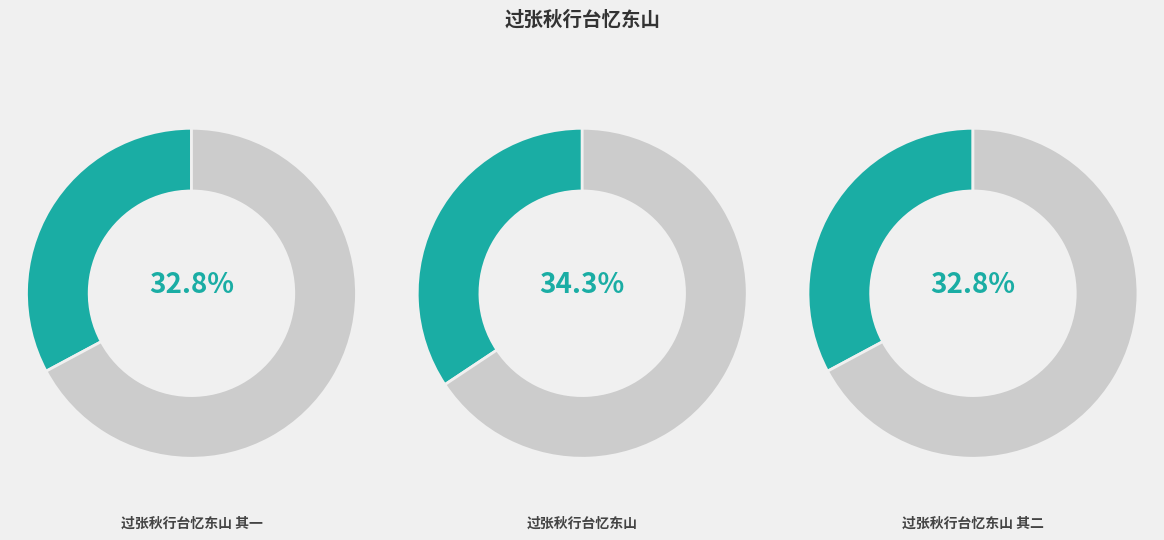

Does 过张秋行台忆东山 account for over 50% of the chart?

No